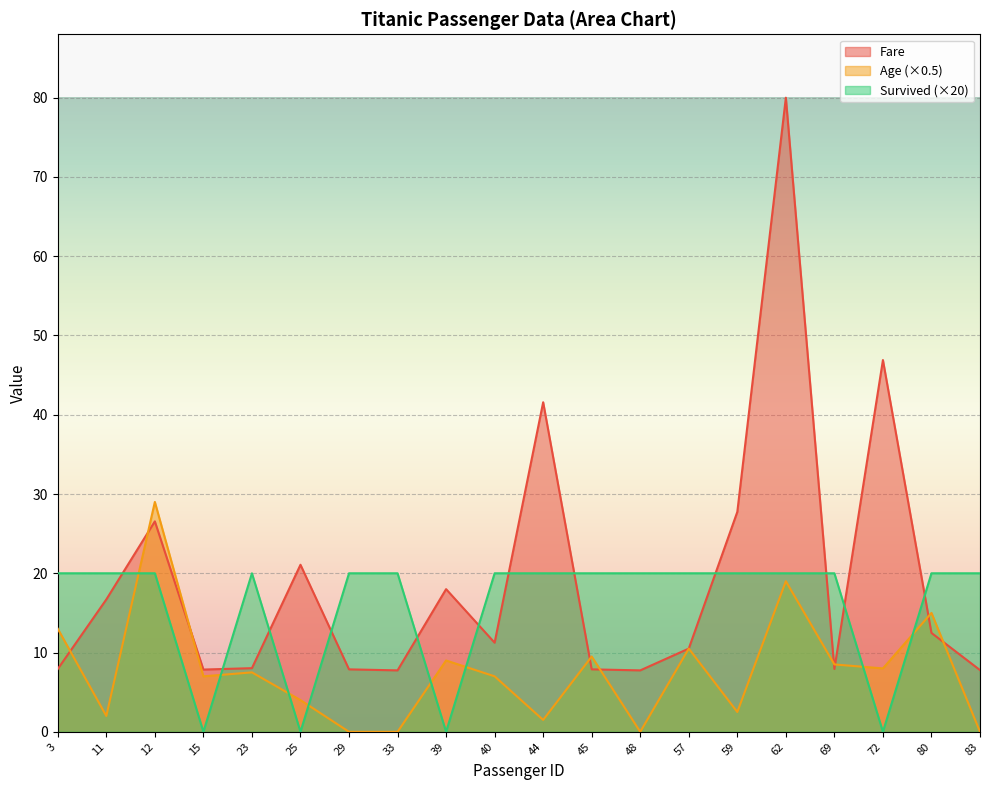

What value does the Fare series have at 11?

16.7